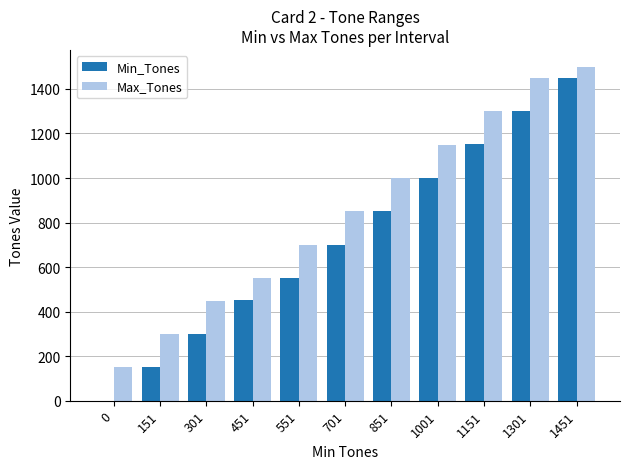

At which category is the sum across all series the highest?

1451